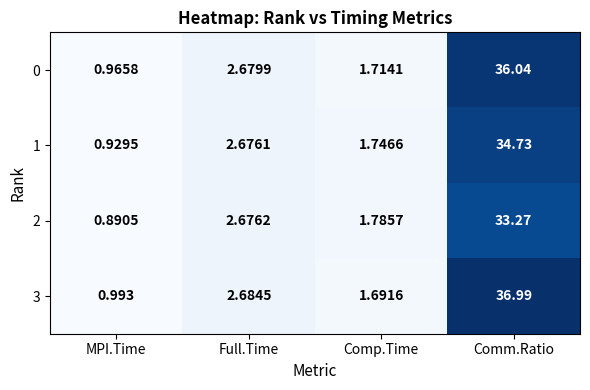

List the labels in order of 2 value, smallest first.

MPI.Time, Comp.Time, Full.Time, Comm.Ratio